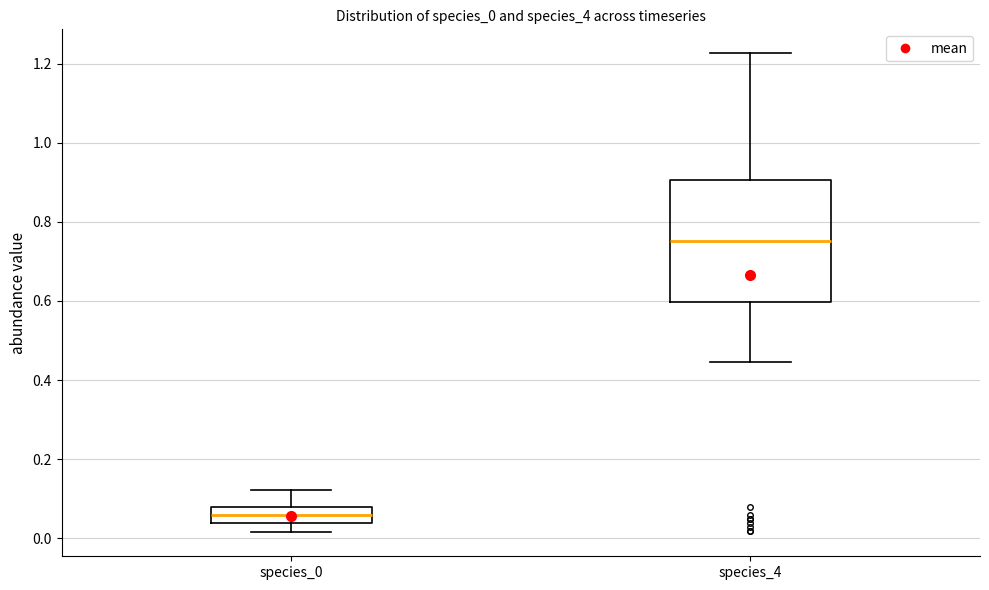

Reading left to right, transcribe this box plot: for each box, give where its median line is, the range the box spans, and where its two whiskers end, as read against the y-axis. The values are not printed on the chart, so give them approximately, as read against the axis.

species_0: median 0.06, box 0.04 to 0.08, whiskers 0.02 to 0.12
species_4: median 0.76, box 0.60 to 0.90, whiskers 0.44 to 1.22